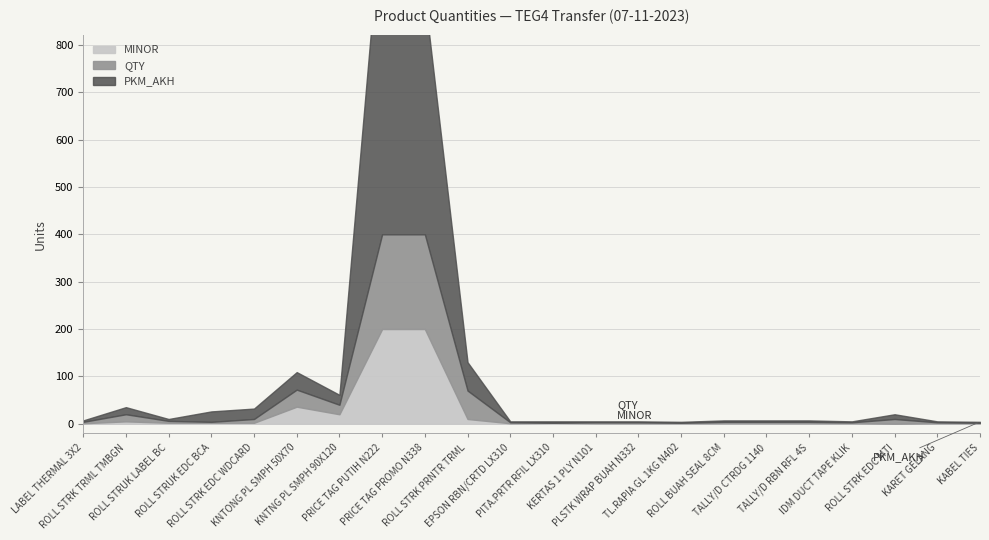

What position from the left is TL.RAPIA GL 1KG N402?

15